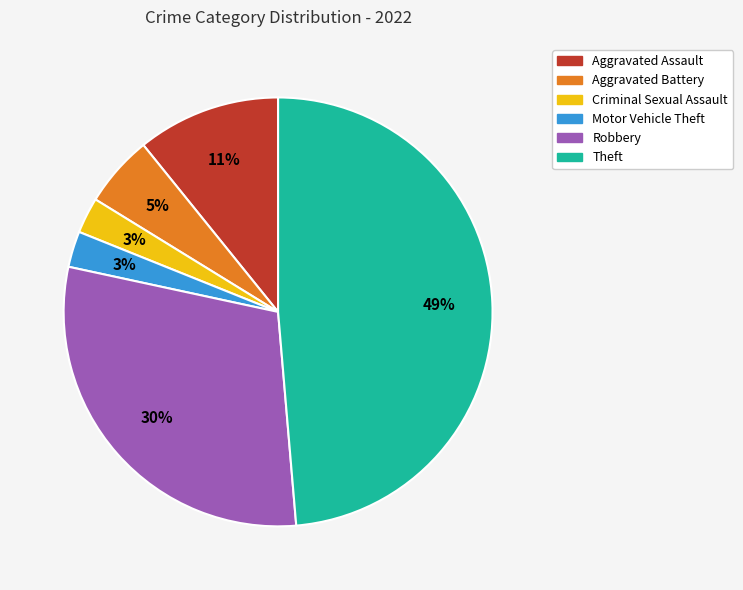

To the nearest percent, what is the difference between the largest and smallest slice percentages?

46%